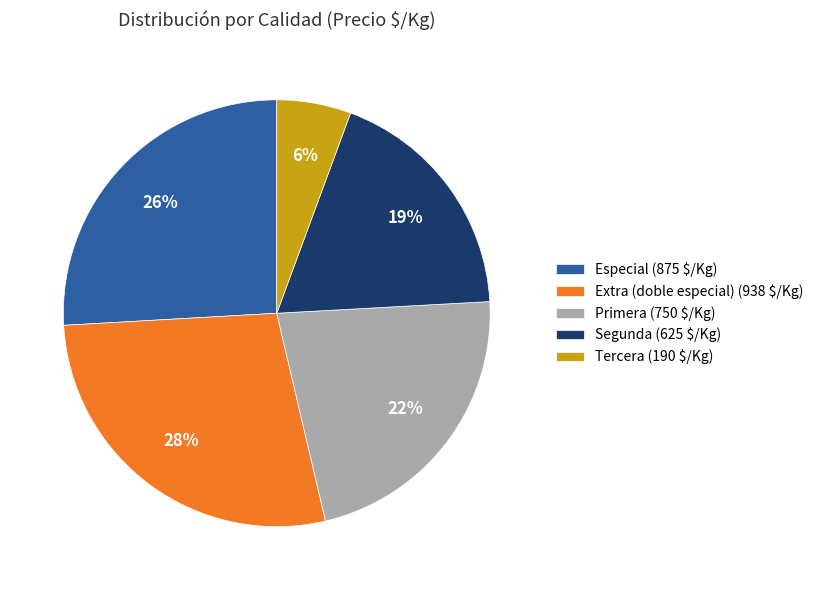

To the nearest percent, what portion does Especial (875 $/Kg) represent?

26%